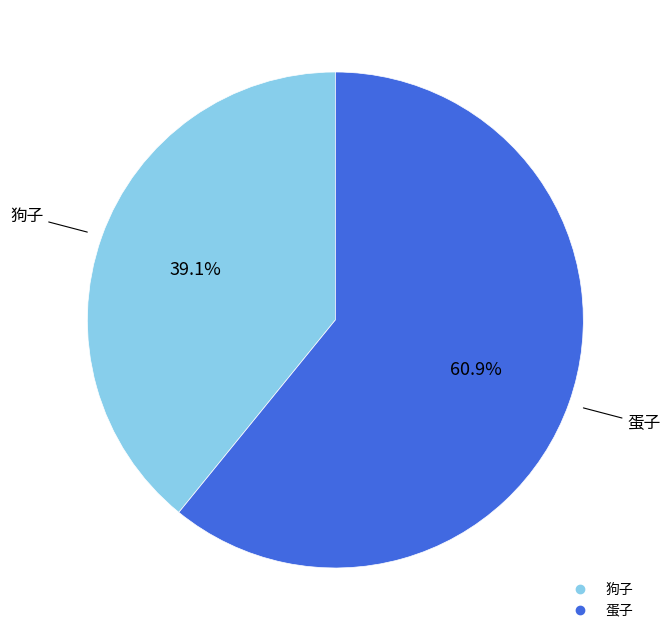

How many segments does this pie chart have?

2